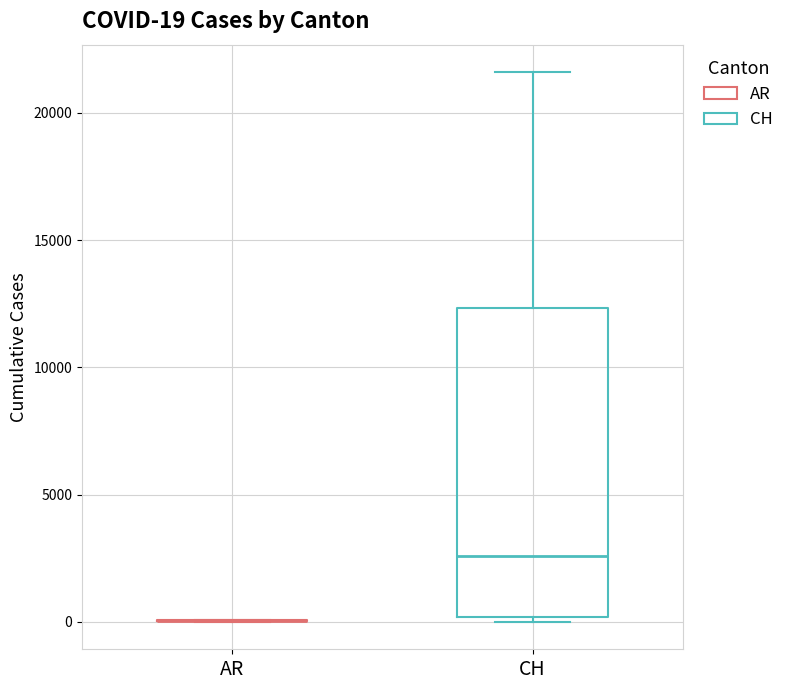

Comparing the boxes themselves (not the whiskers), which one is the tallest?

CH